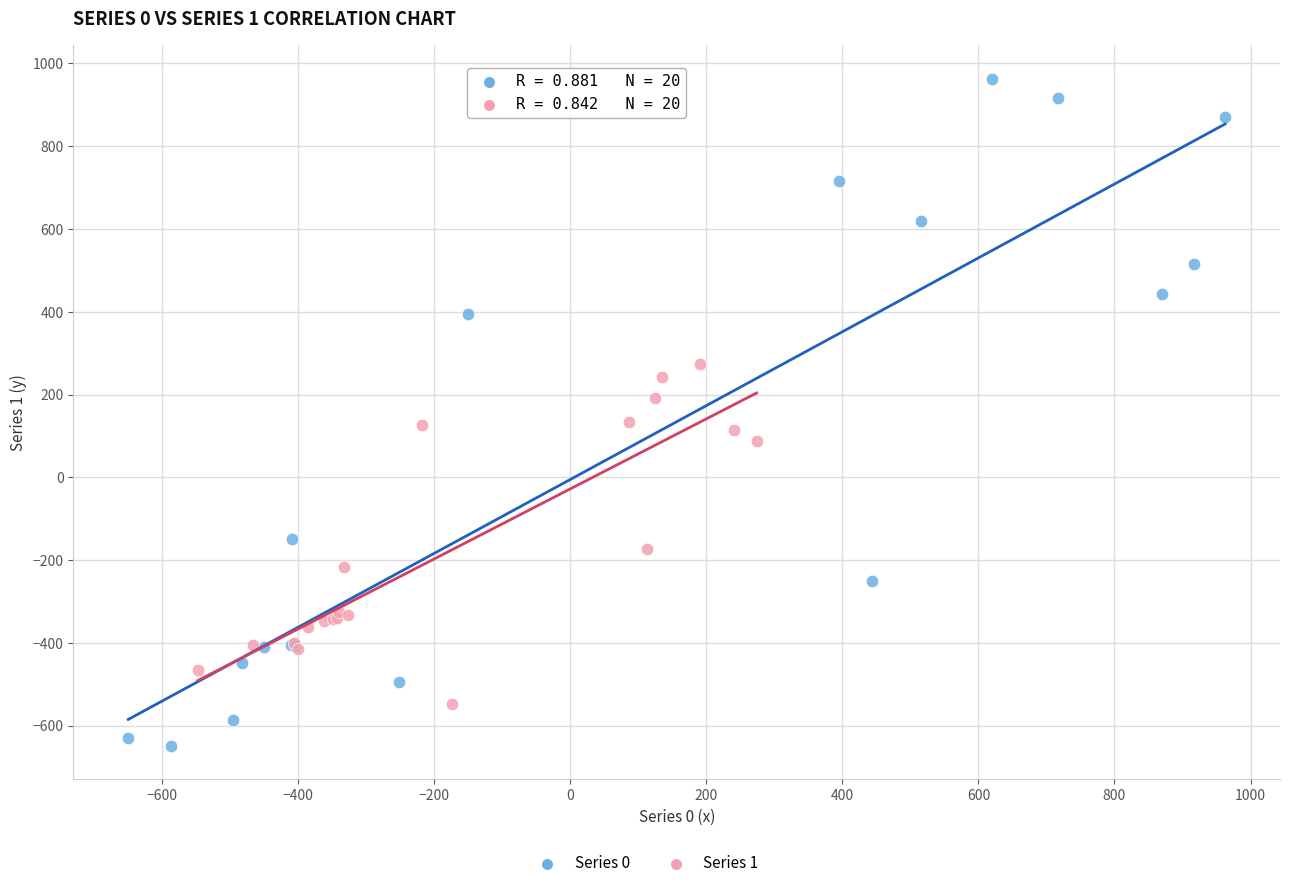

Which series contains the lowest Y value?

Series 0